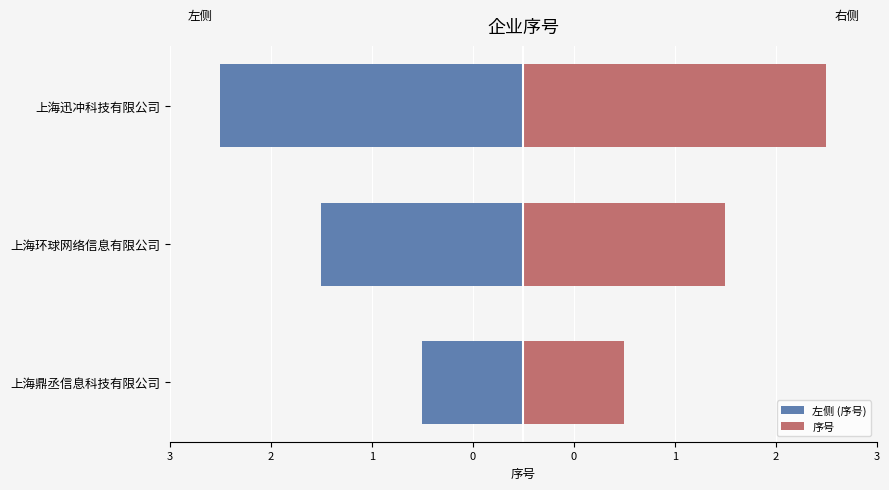

Is it true that 左侧 (序号) equals -2 at 上海环球网络信息有限公司?

True